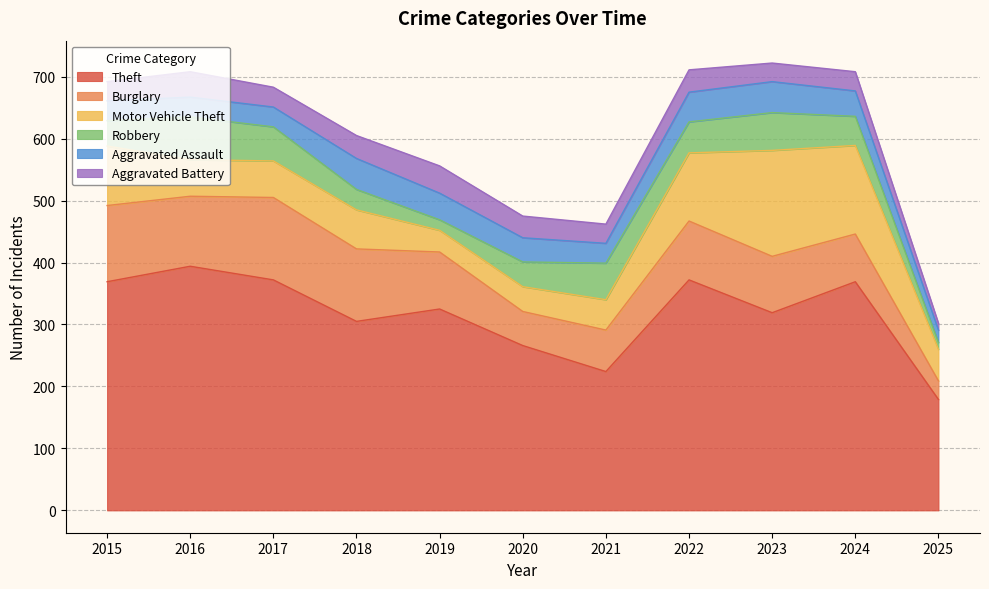

Is the value of Burglary at 2023 greater than the value of Aggravated Assault at 2015?

Yes